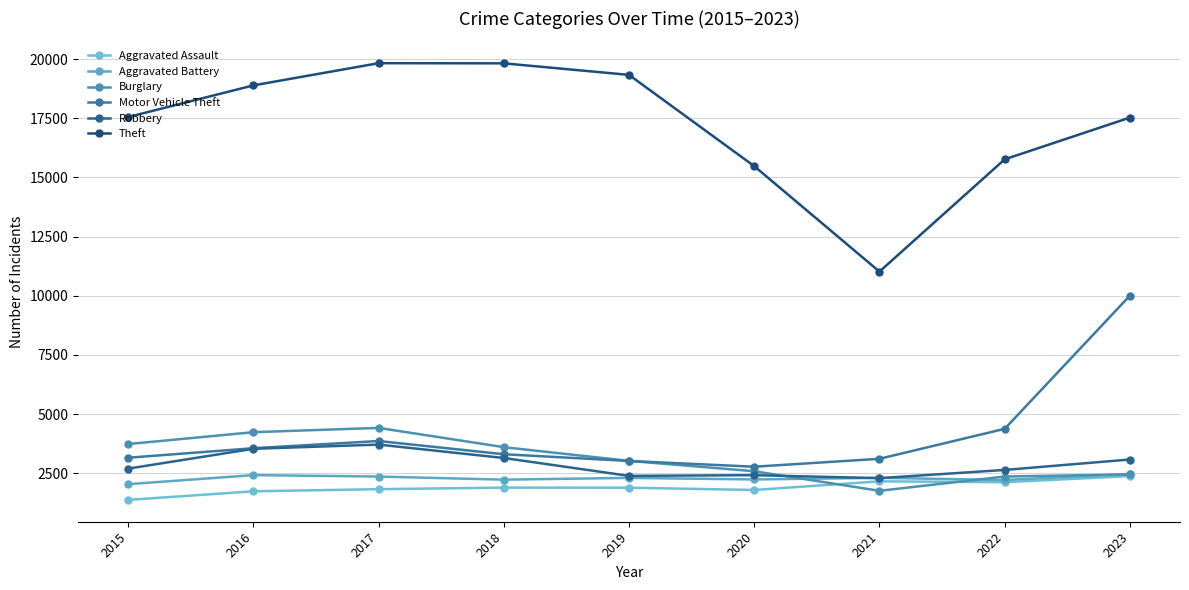

What is the difference between the maximum and minimum values in the Theft series?

8807